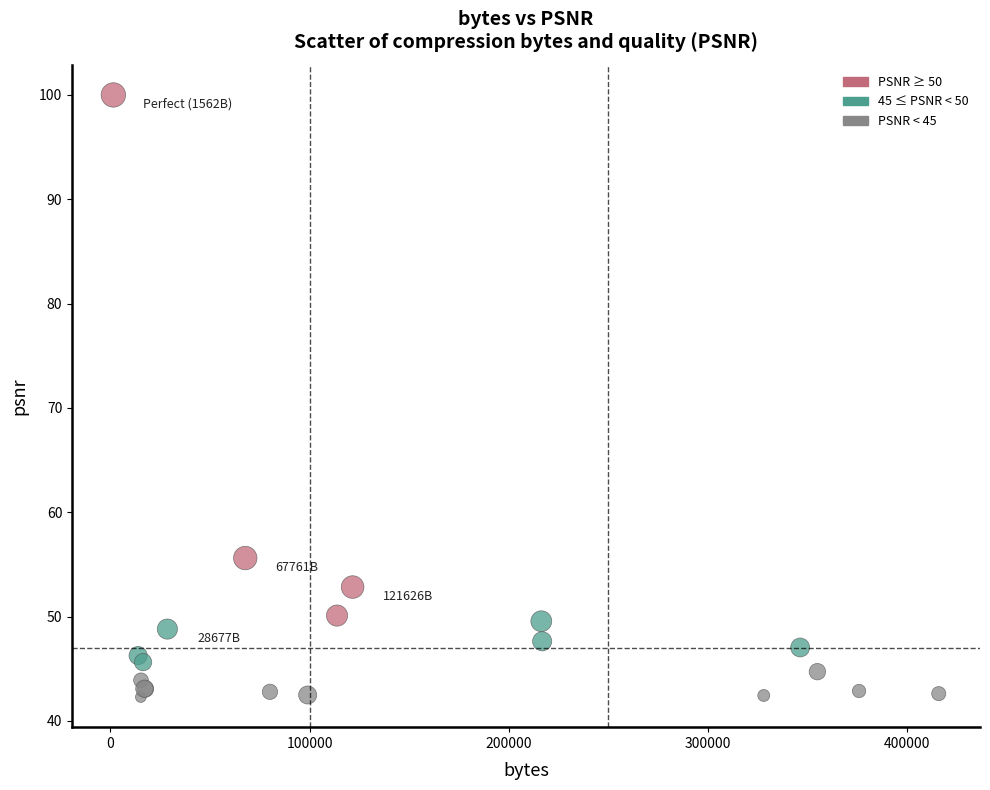

What Y value in the scatter plot is closest to 71?

55.6